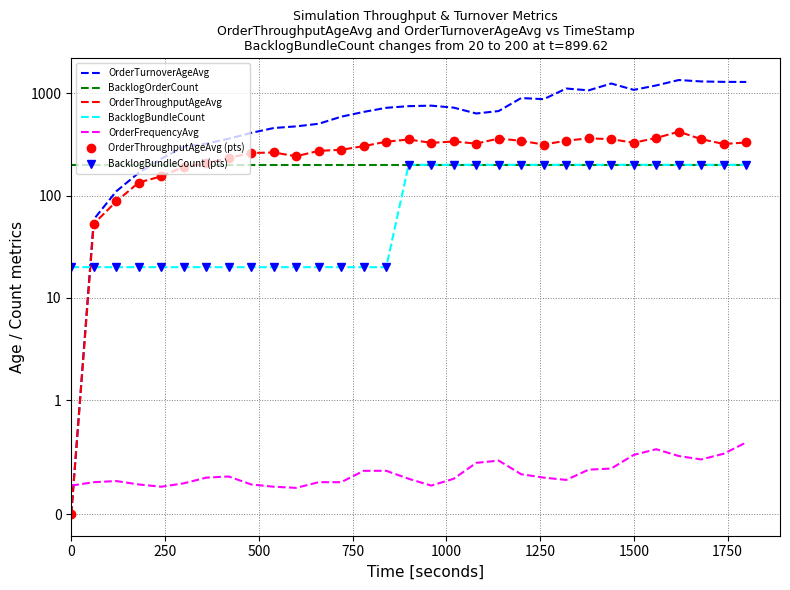

What is the difference between the second highest and second lowest values in the OrderThroughputAgeAvg series?

312.5